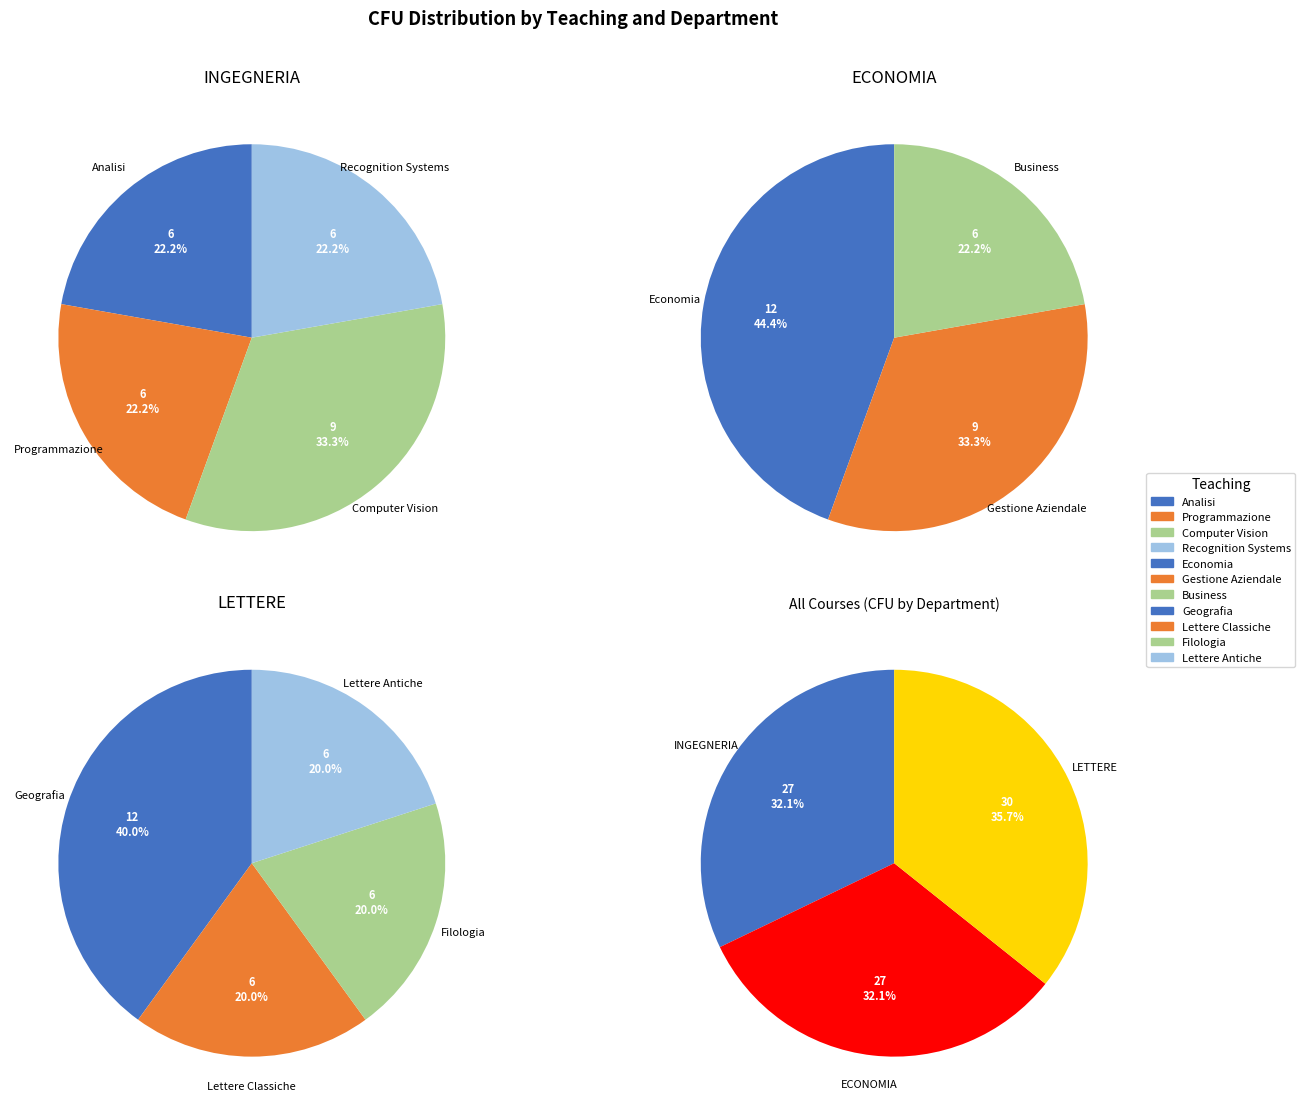

Rank the categories by value from lowest to highest.

ECONOMIA, INGEGNERIA, LETTERE